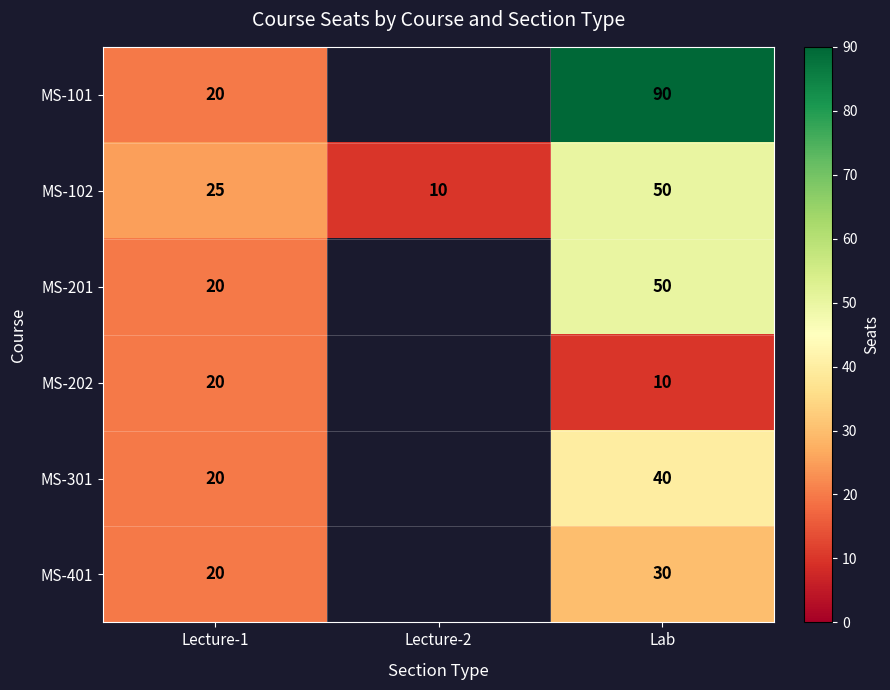

True or false: MS-301 has a value of 57.6 at Lab.

False